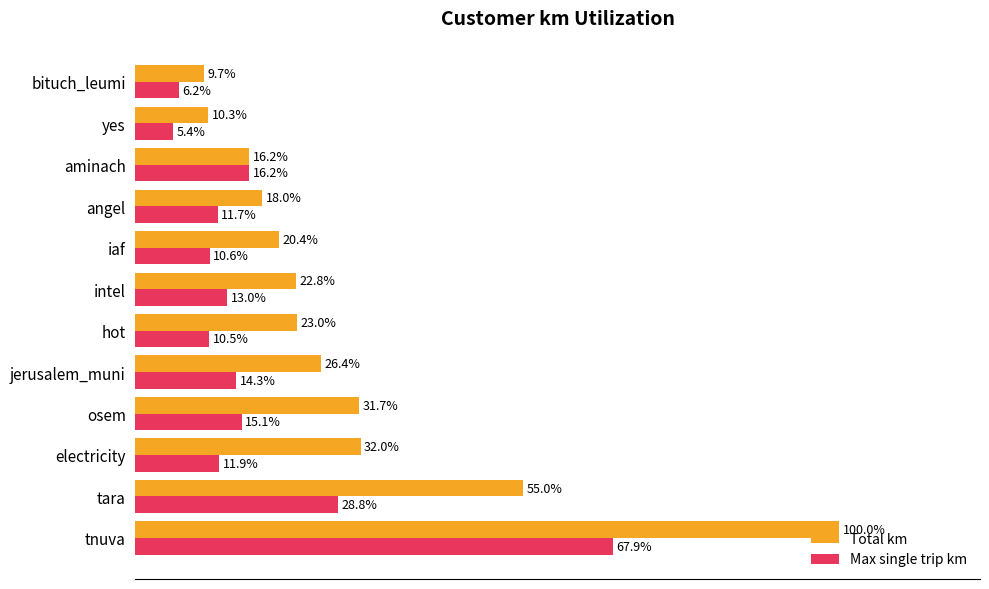

List the labels in order of Total km value, smallest first.

bituch_leumi, yes, aminach, angel, iaf, intel, hot, jerusalem_muni, osem, electricity, tara, tnuva